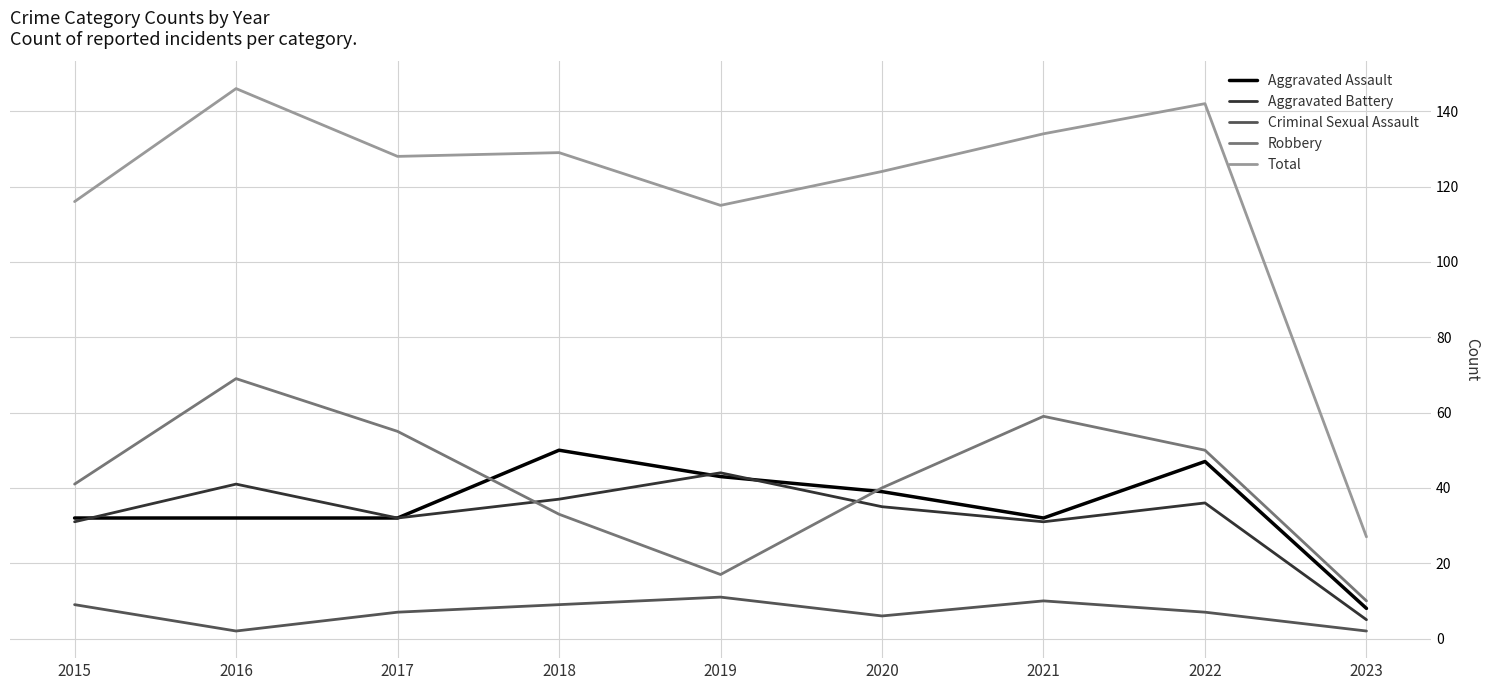

What is the lowest value of the Total series?

27